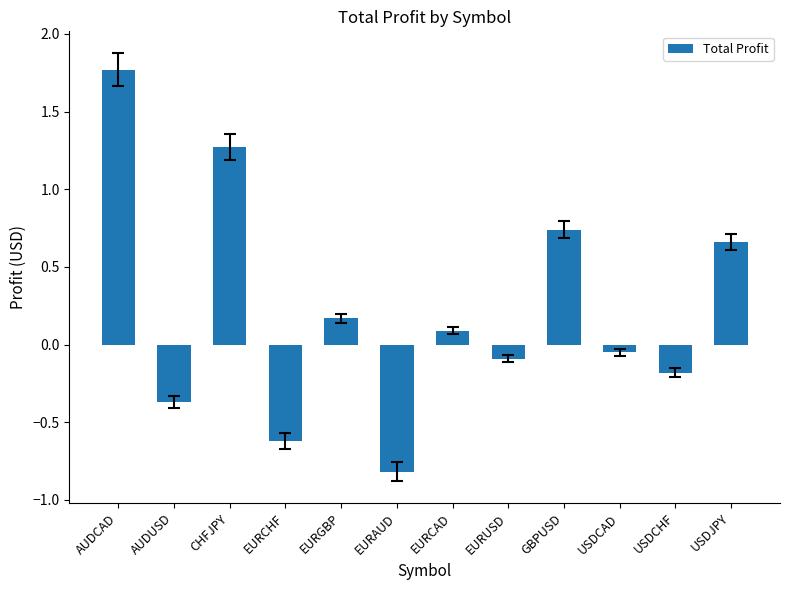

What is the value of the 1st bar from the left?

1.8